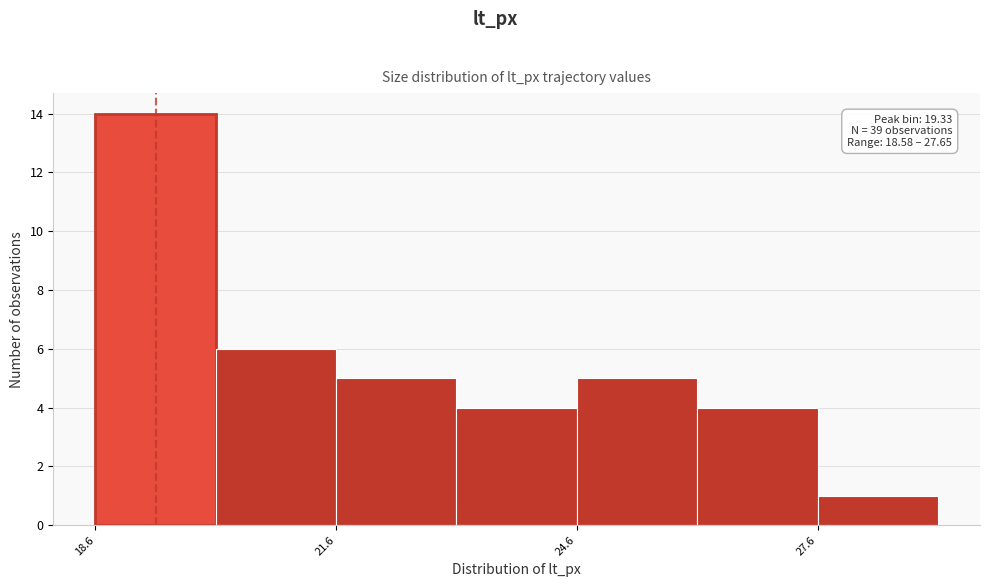

Read against the x-axis, roughly where is the centre of the tallest bar?

19.5